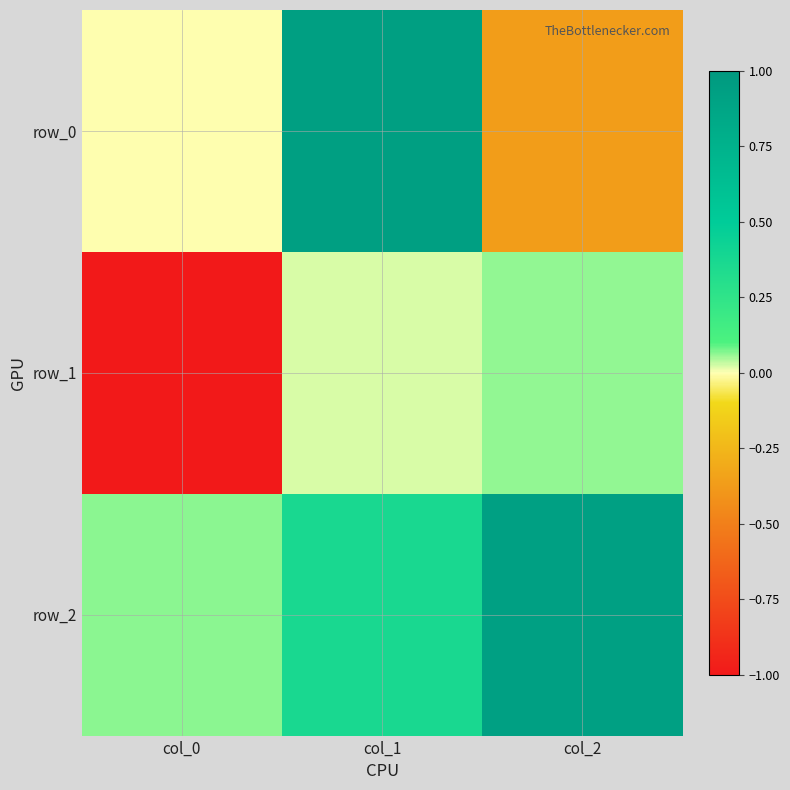

At how many categories does at least one series exceed 0?

3